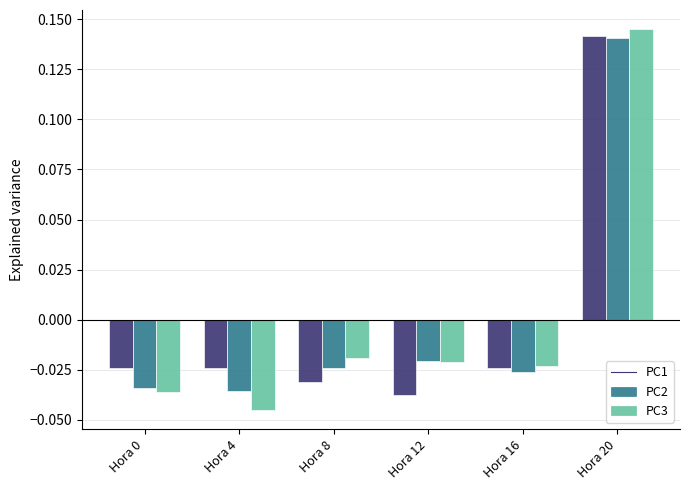

Which category has the lowest value across all series?

Hora 4